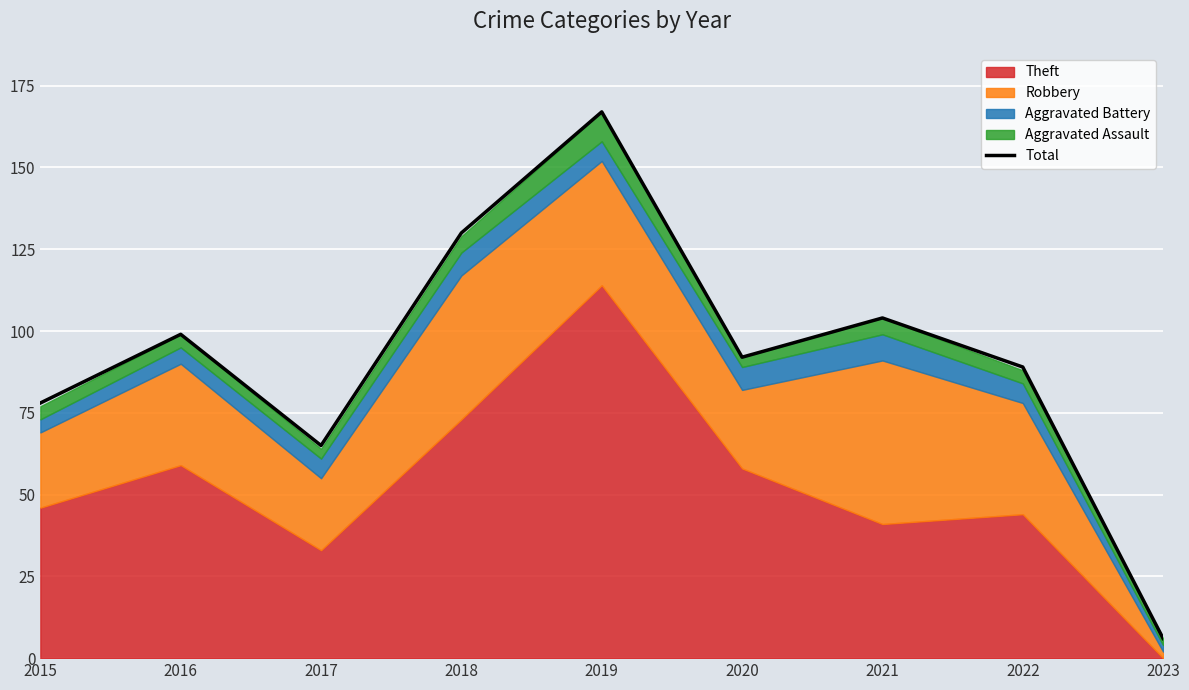

What is the value of the 3rd point from the left?

65